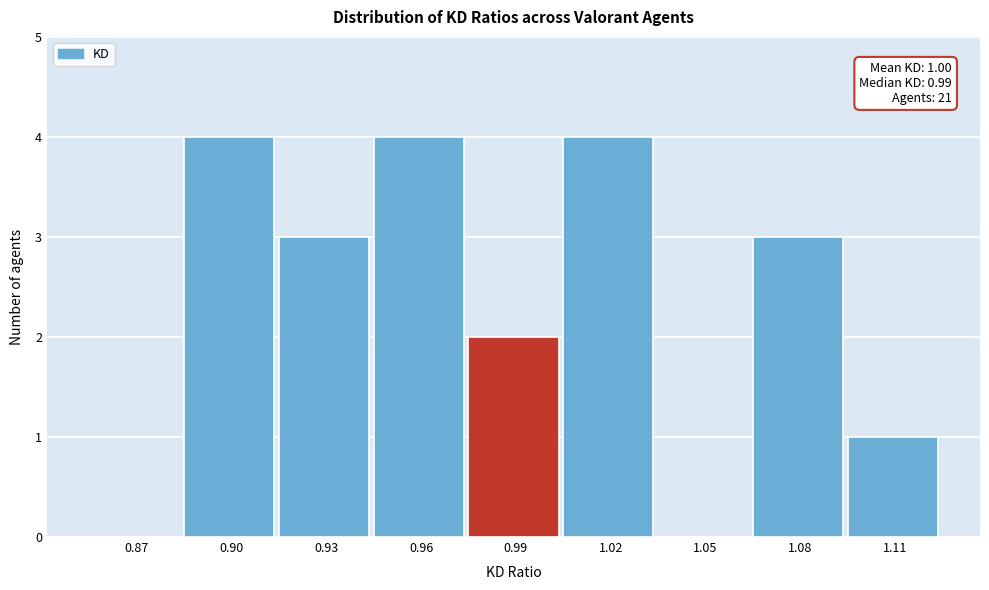

Reading left to right, transcribe all the data shown in this chart.

0.87=0	0.90=4	0.93=3	0.96=4	0.99=2	1.02=4	1.05=0	1.08=3	1.11=1